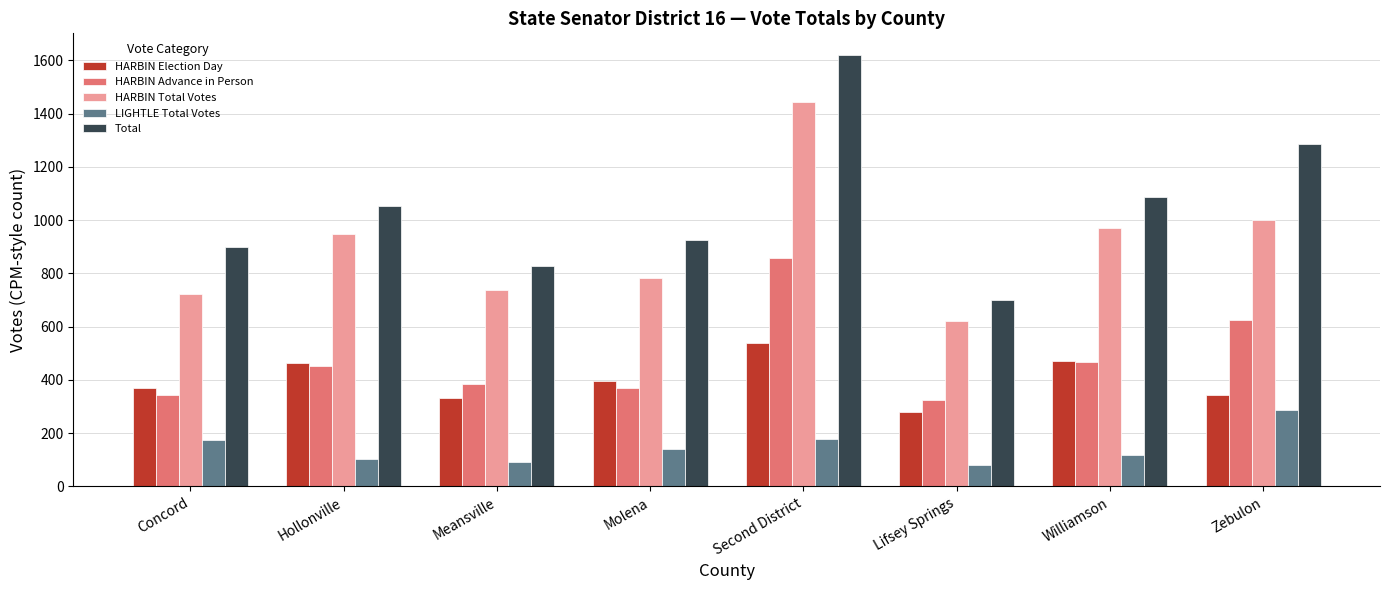

Which category has the lowest value in the Total series?

Lifsey Springs